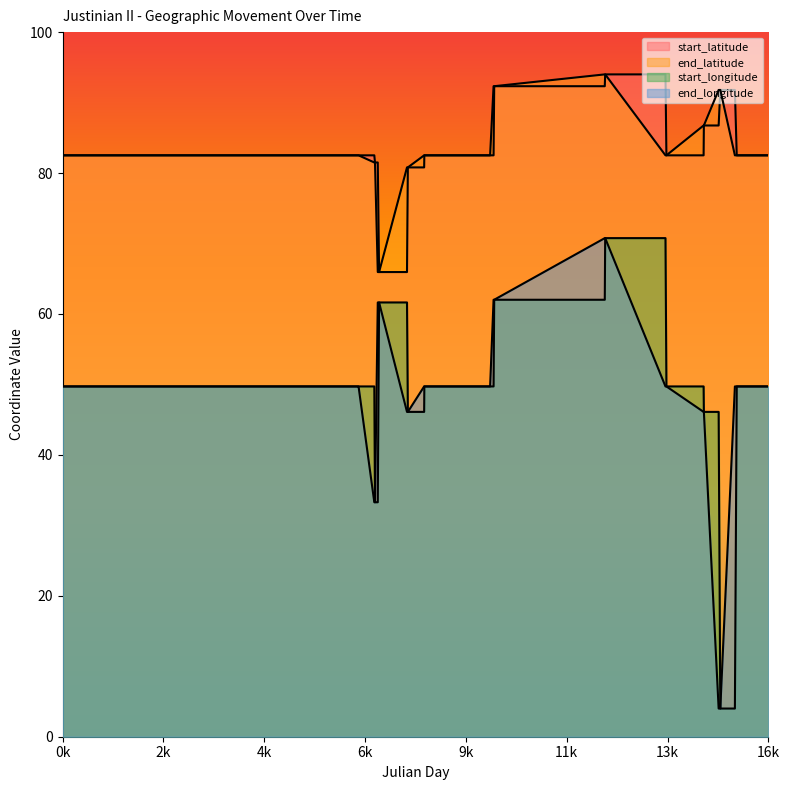

Which series has the largest range (max minus min)?

start_longitude